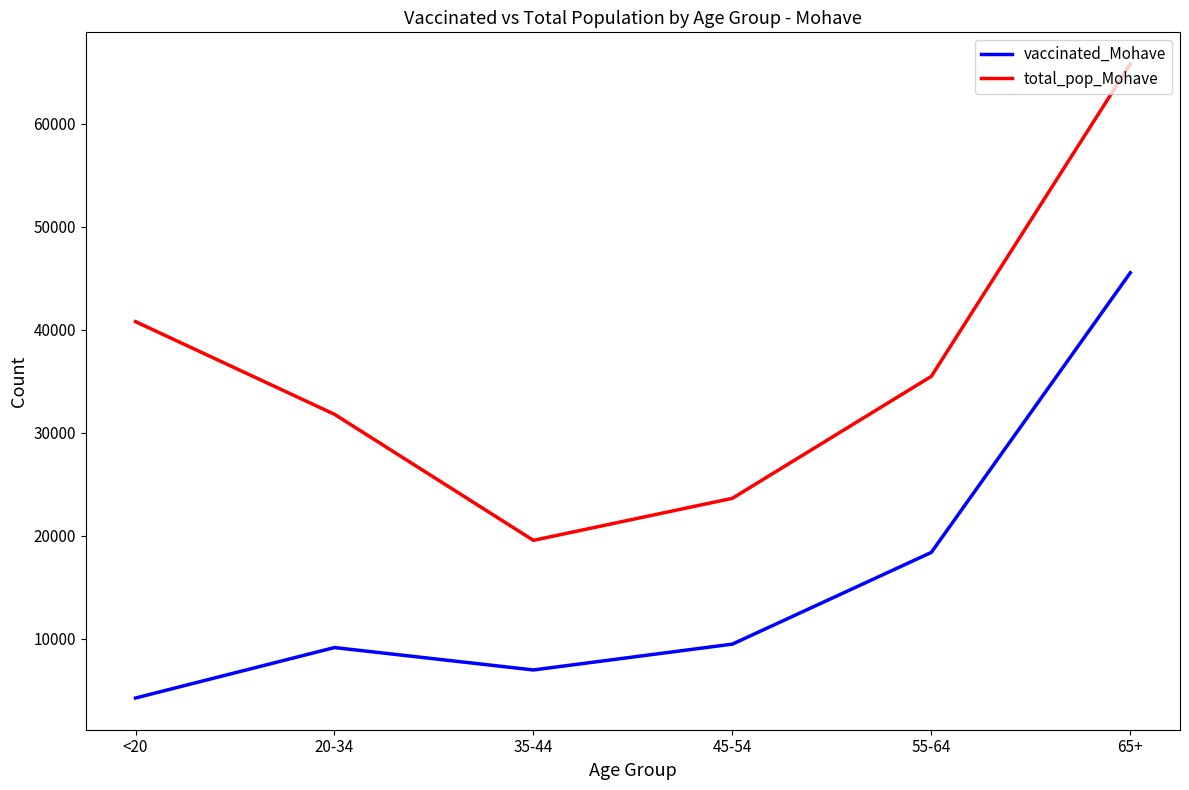

Reading right to left, transcribe all the data shown in this chart.

vaccinated_Mohave: 45518	18378	9478	6970	9144	4246
total_pop_Mohave: 65780	35466	23629	19550	31783	40777